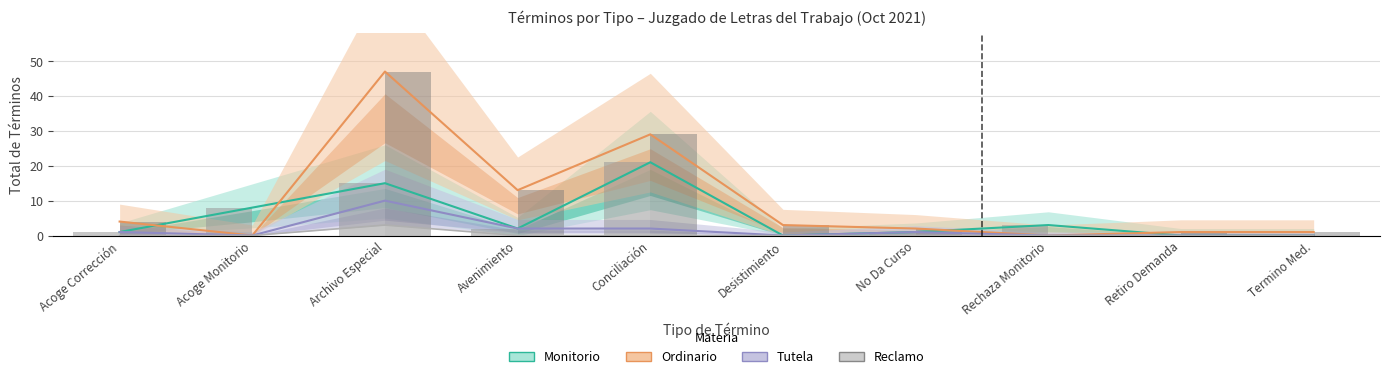

Is the value of Ordinario (Total) at Termino Med. greater than the value of Tutela at Rechaza Monitorio?

Yes